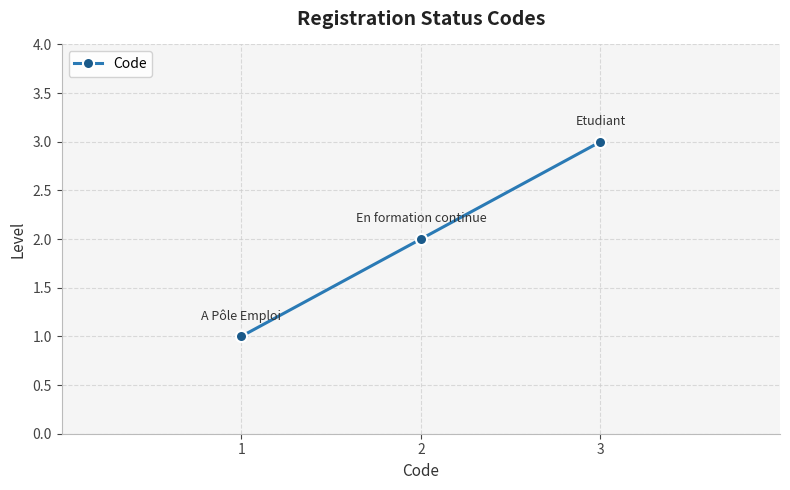

Read the value at 2.

2